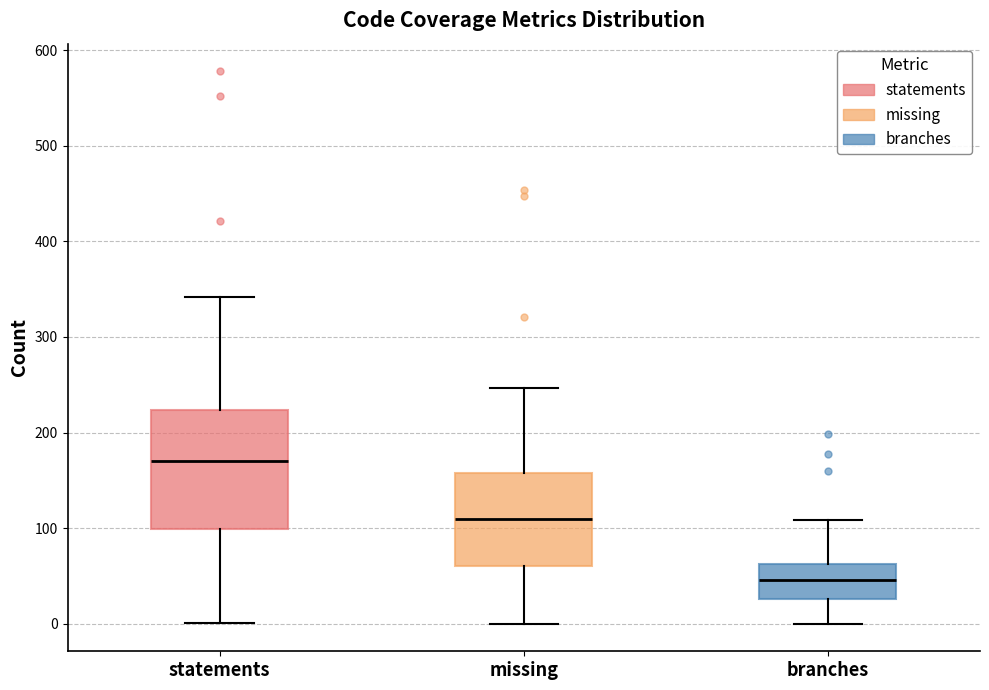

Reading left to right, read every box against the y-axis: the position of its median line, the range the box covers, and the ends of its whiskers. The values are not printed on the chart, so give them approximately, as read against the axis.

statements: median 170, box 100 to 220, whiskers 0 to 340
missing: median 110, box 60 to 160, whiskers 0 to 250
branches: median 50, box 30 to 60, whiskers 0 to 110